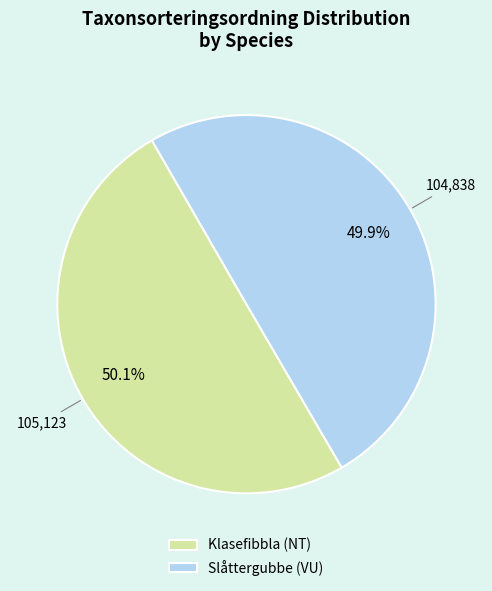

To the nearest percent, what percentage of the pie is Slåttergubbe (VU)?

50%